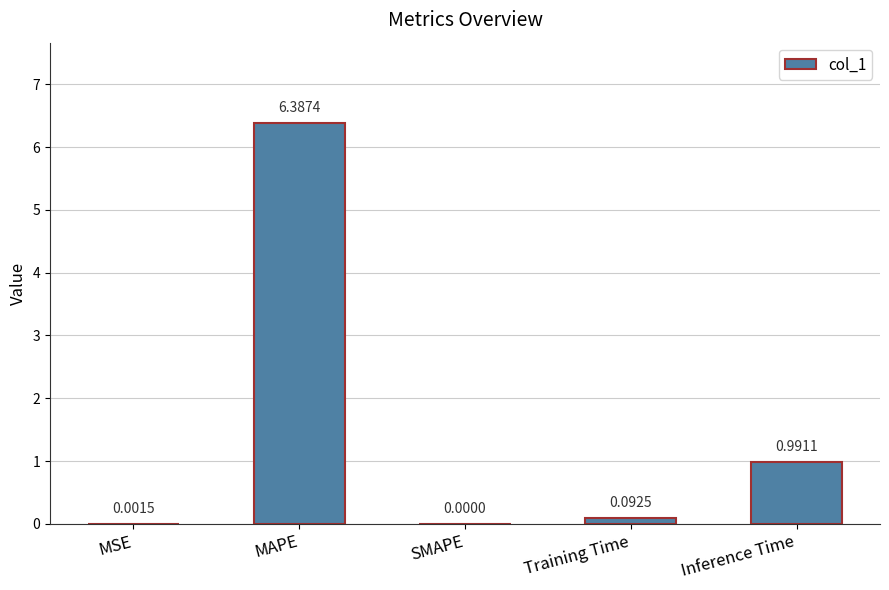

Are the bars horizontal?

No